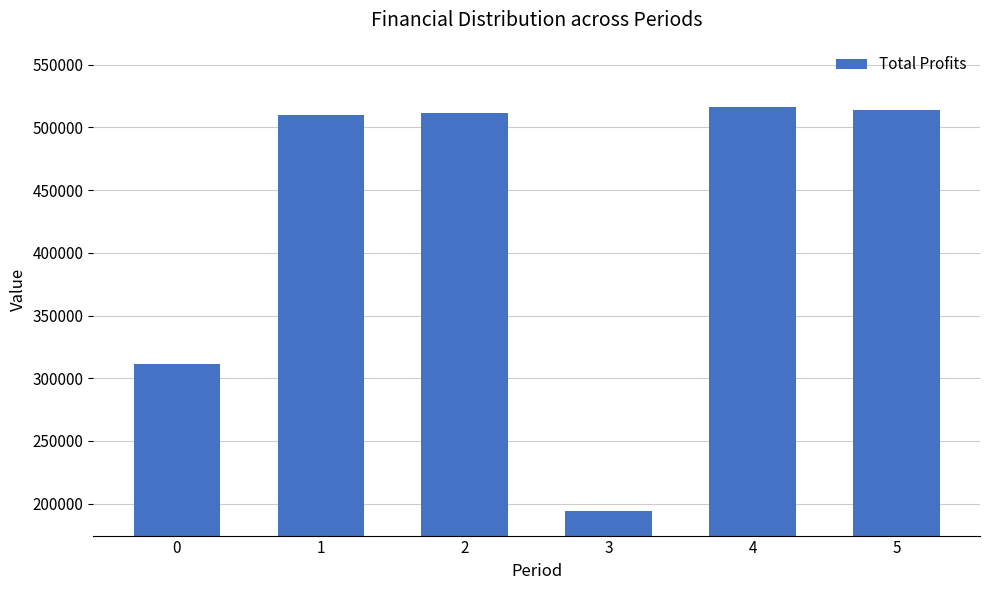

Reading left to right, list all the values displayed in this chart.

311718.0	509829.2	511870.1	193913.8	515960.4	514009.7